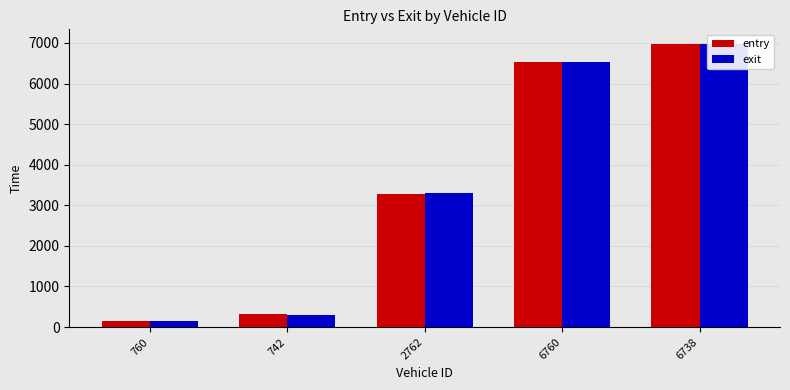

What are all the series names shown in the legend?

entry, exit